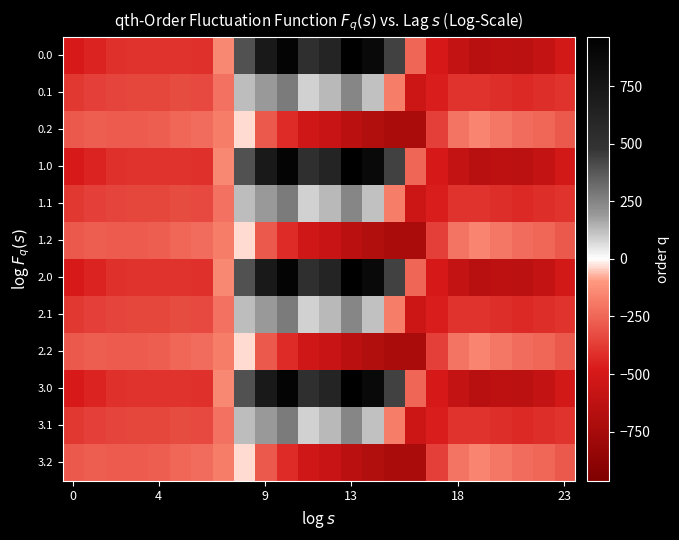

What is the minimum value shown in the chart?

-726.6